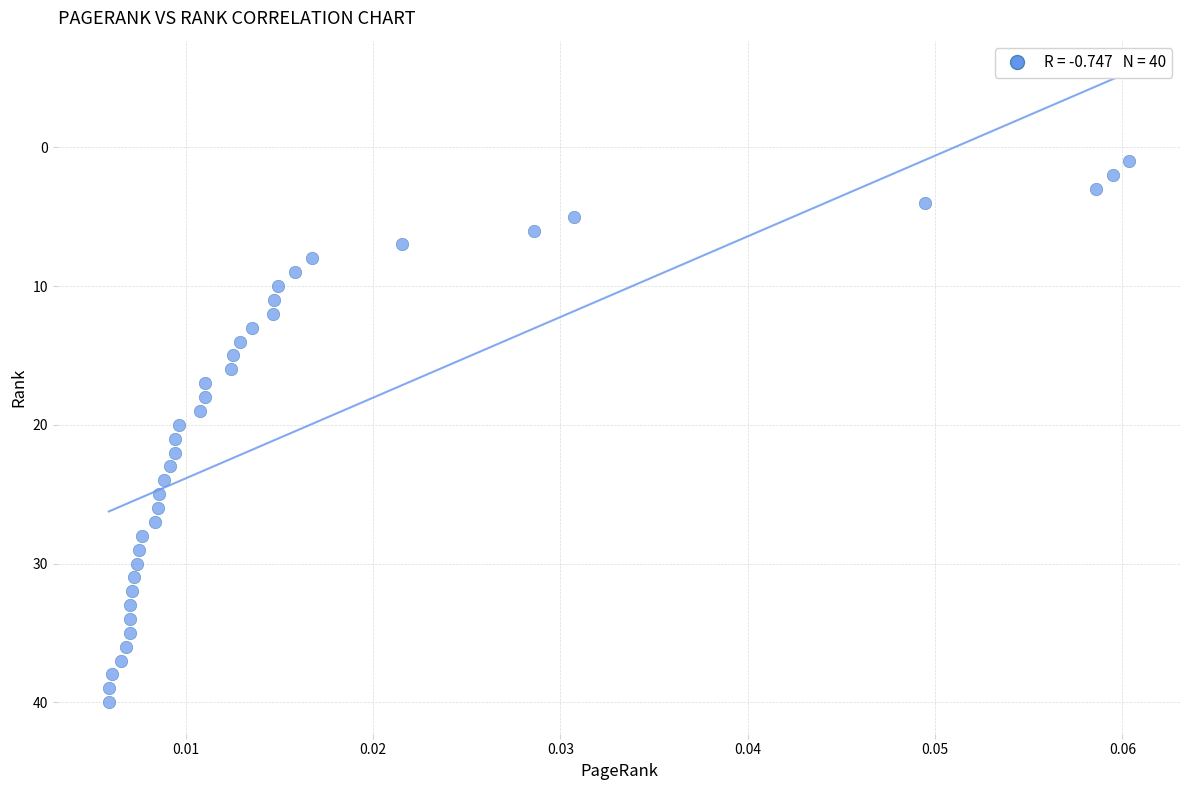

What is the range of Y values (max minus min)?

39